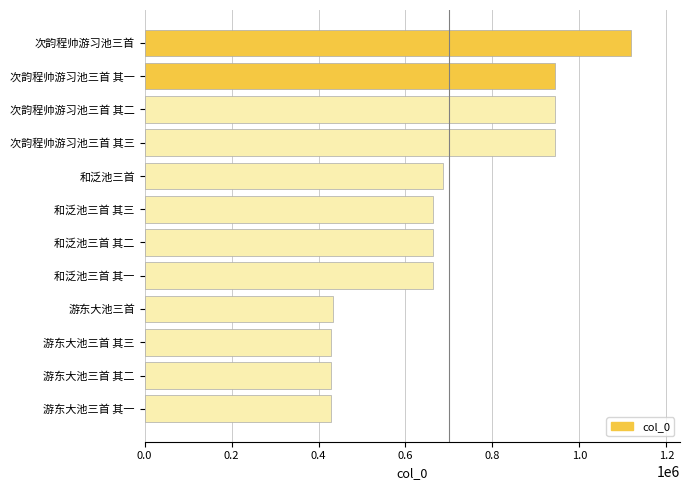

What is the difference between the maximum and second lowest values?

691183